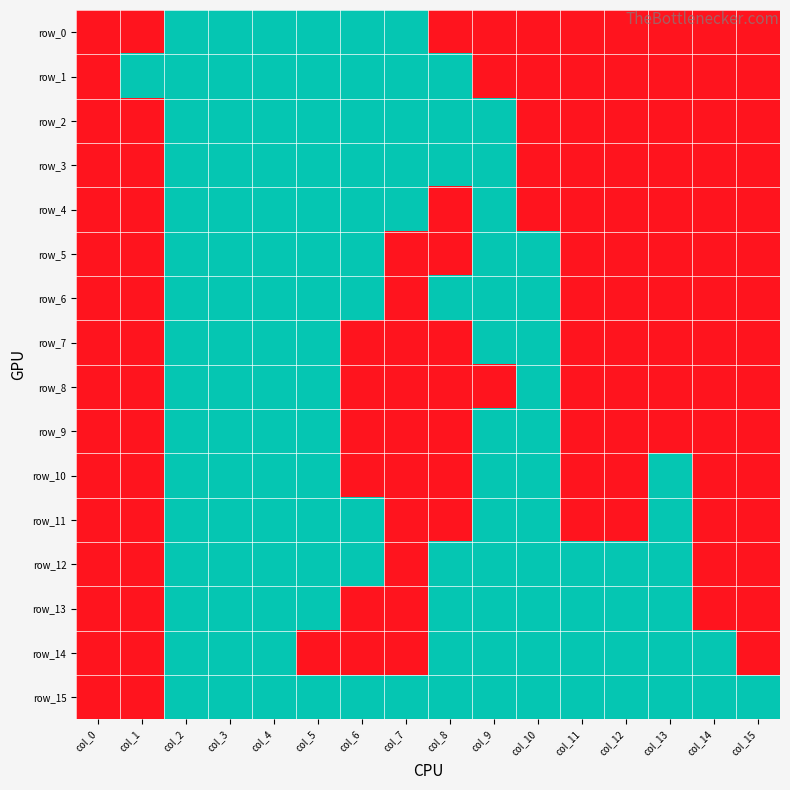

Between col_6 and col_7, which series saw the biggest shift?

row_5